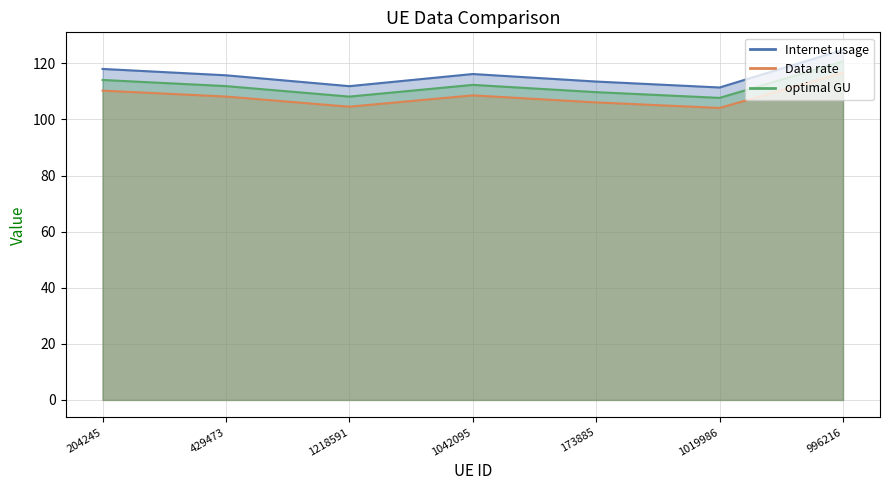

What is the maximum value for optimal GU?

120.7